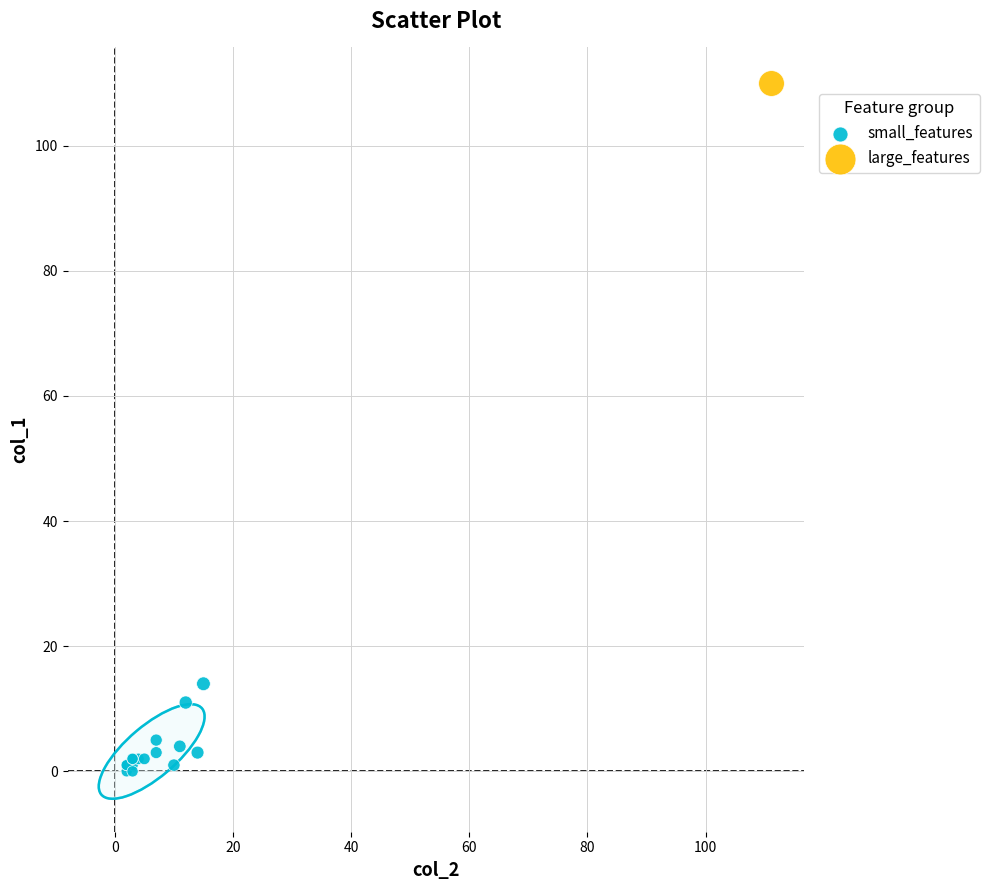

What are all the series names shown in the legend?

small_features, large_features